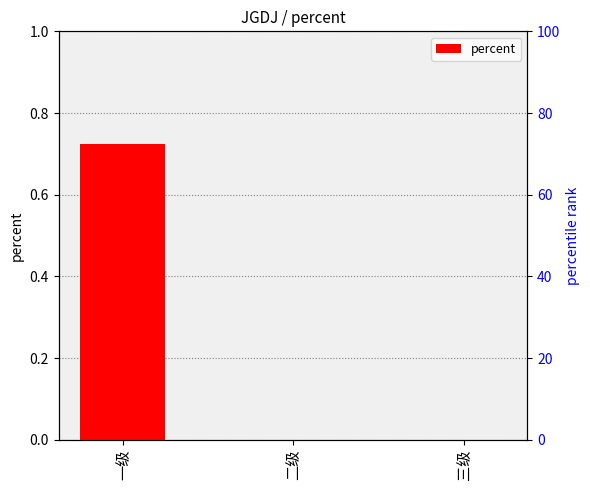

Does the chart contain stacked bars?

No